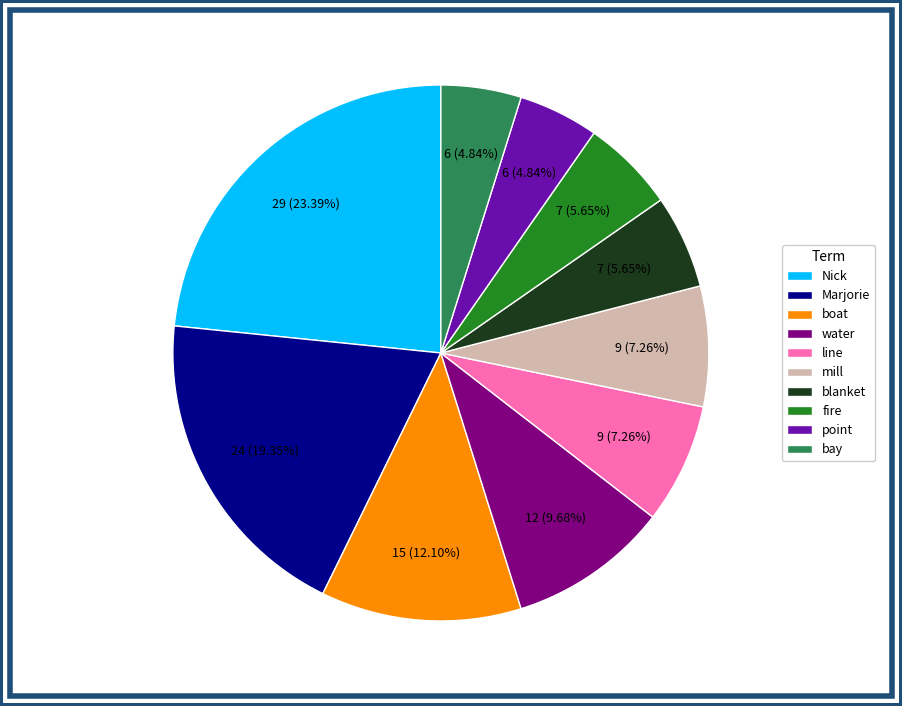

Is it true that blanket is 1% of the pie?

False